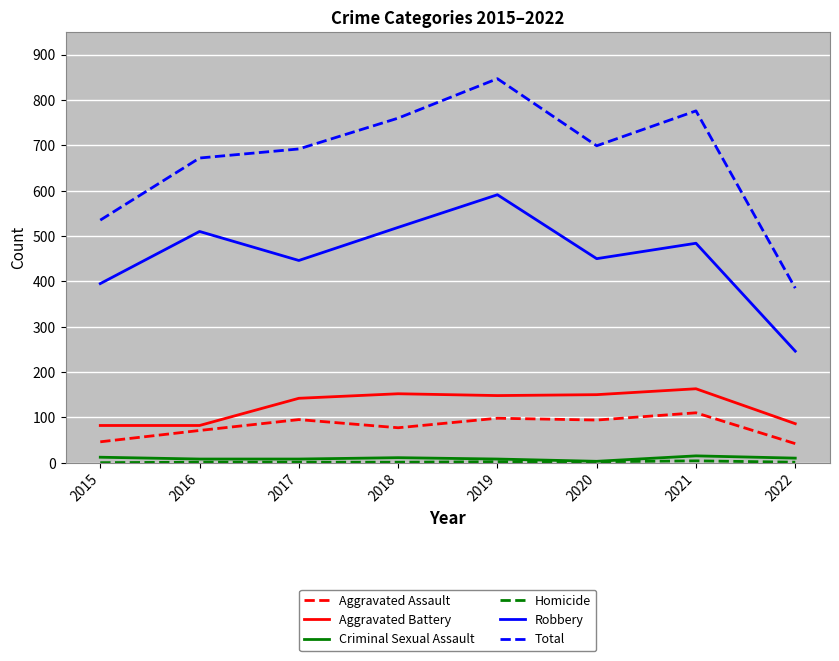

What is the lowest value of the Aggravated Assault series?

42